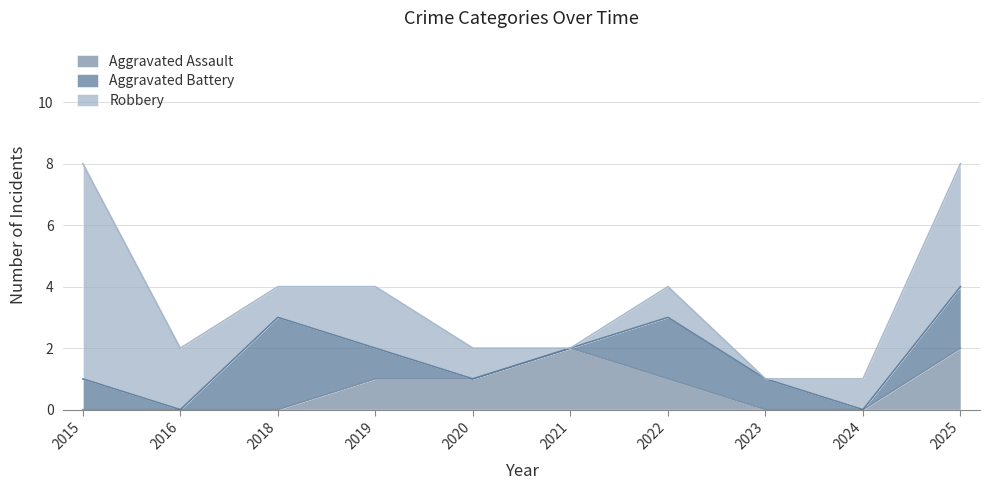

Count the Aggravated Battery values in the range 0 to 2.

9